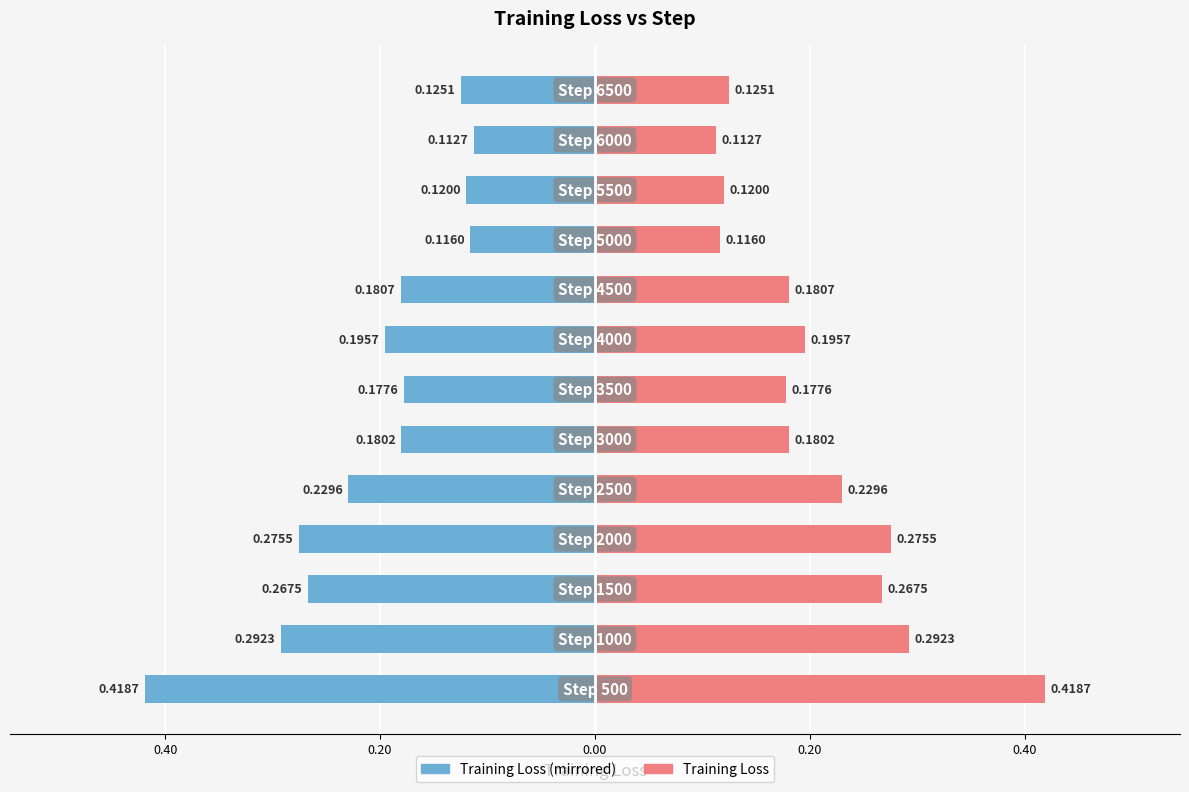

True or false: Training Loss (left) has a value of -0.5 at 0.00.

False